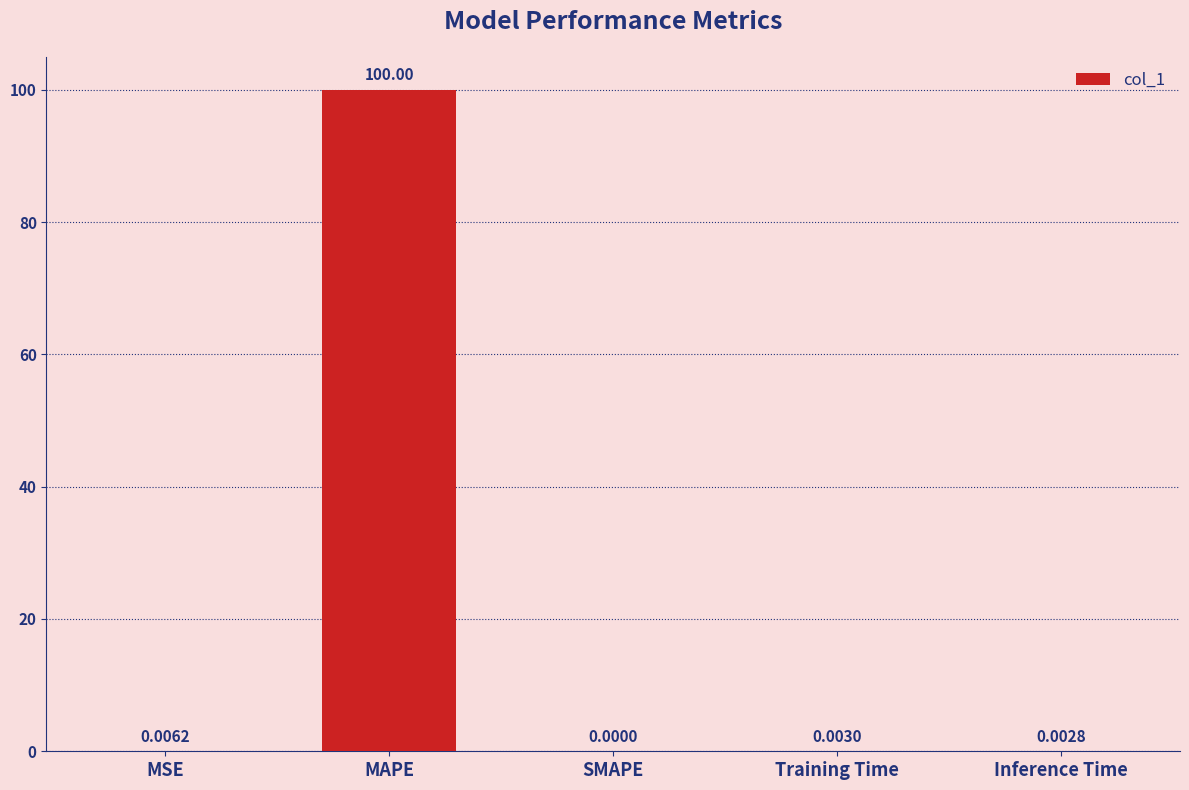

Which label corresponds to the largest value in the chart?

MAPE